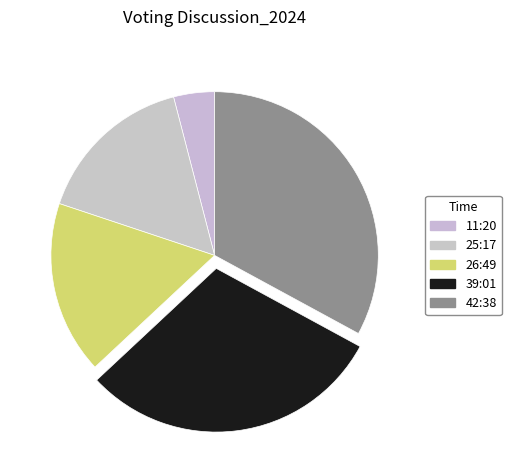

To the nearest percent, what is the difference between the 42:38 and 11:20 slice percentages?

29%